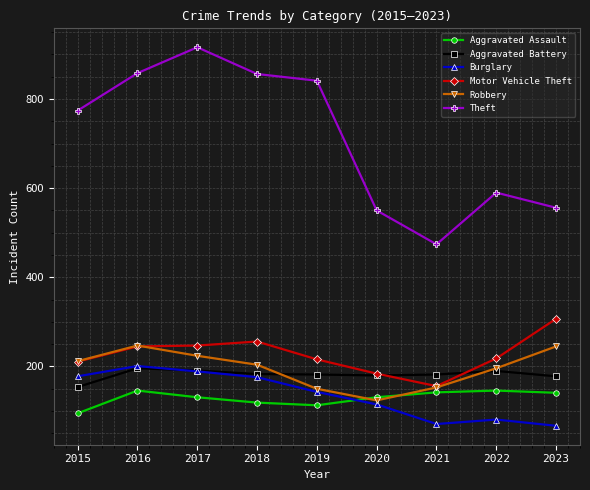

Which series has the largest range (max minus min)?

Theft